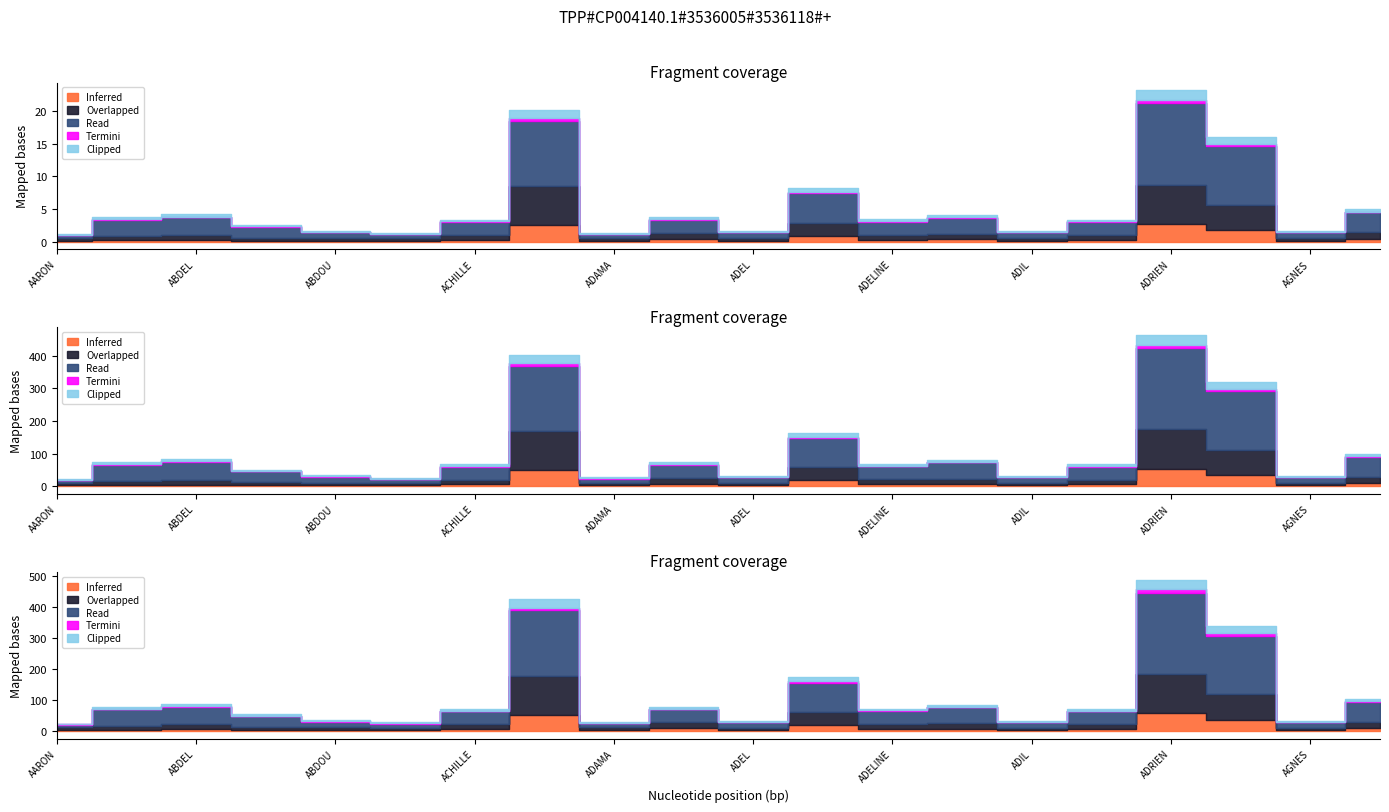

Where is Inferred nearest to the value 28?

AGATHE